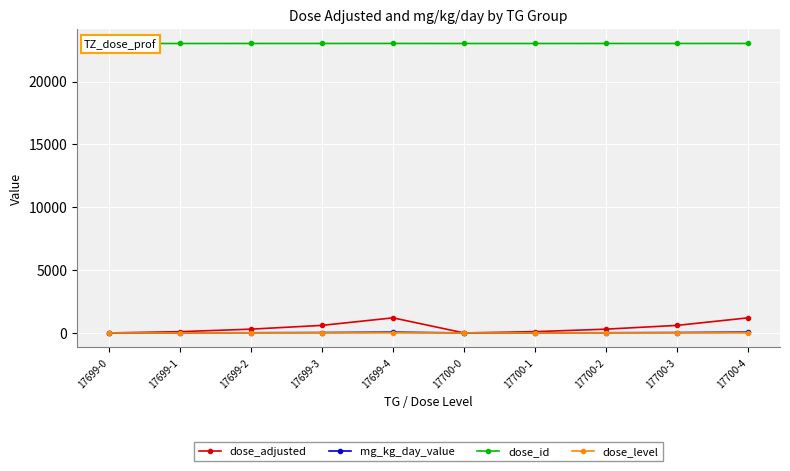

What are all the series names shown in the legend?

dose_adjusted, mg_kg_day_value, dose_id, dose_level